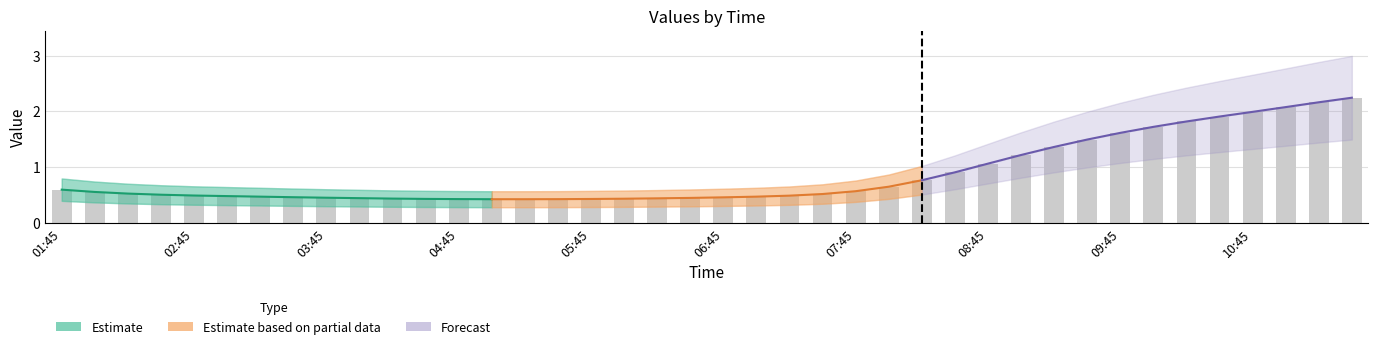

List the series in order of their peak value, lowest first.

Estimate, Estimate based on partial data, Forecast